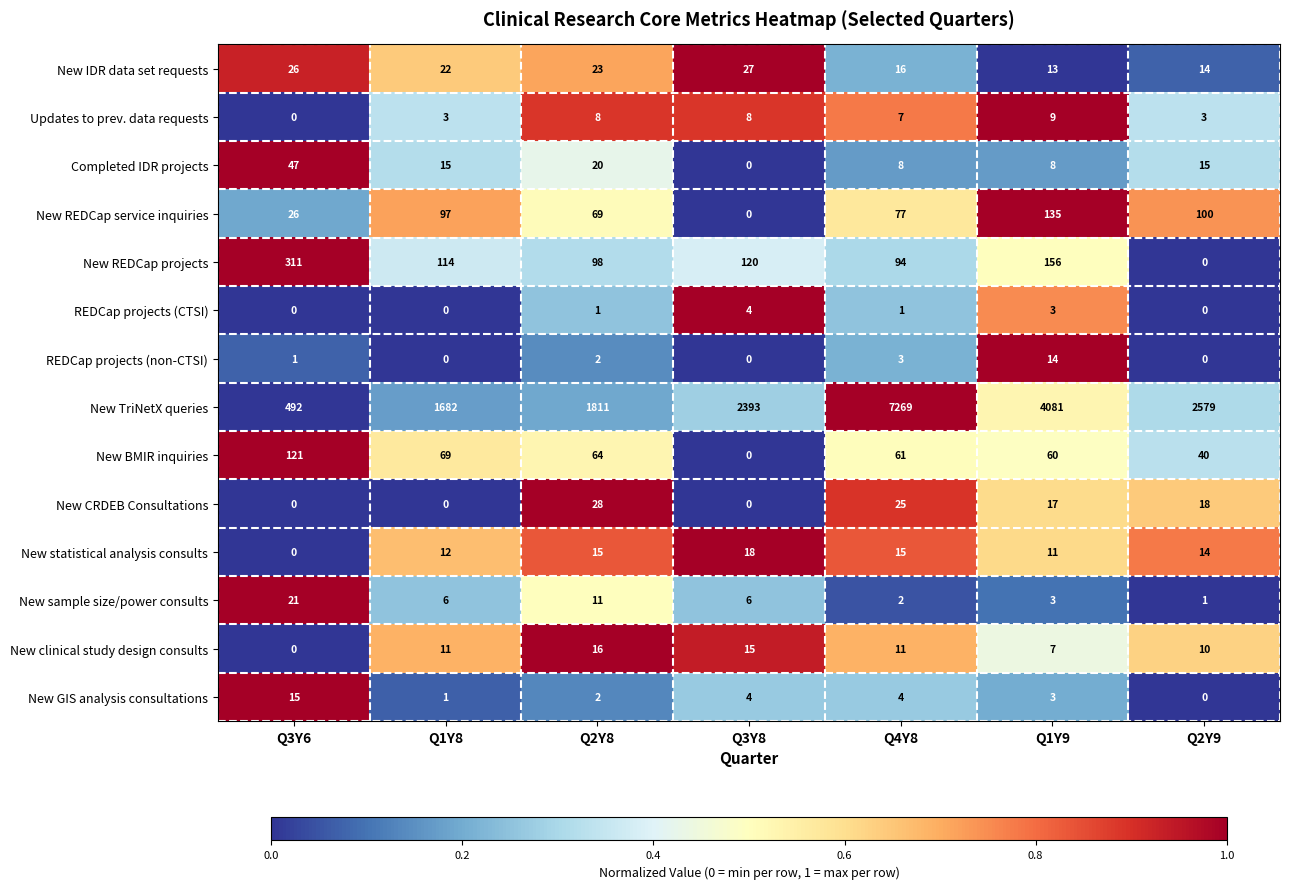

Which series has the largest total across all categories?

New TriNetX queries